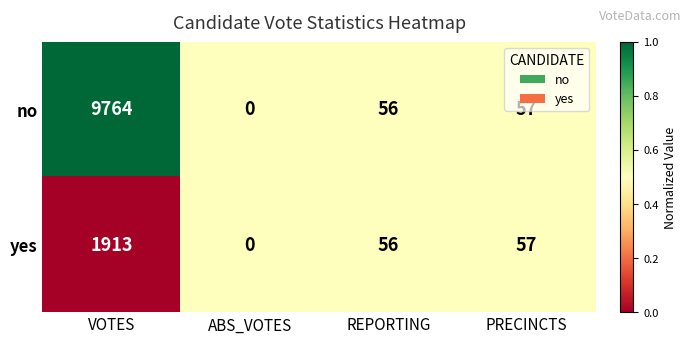

Which series has the largest total across all categories?

no